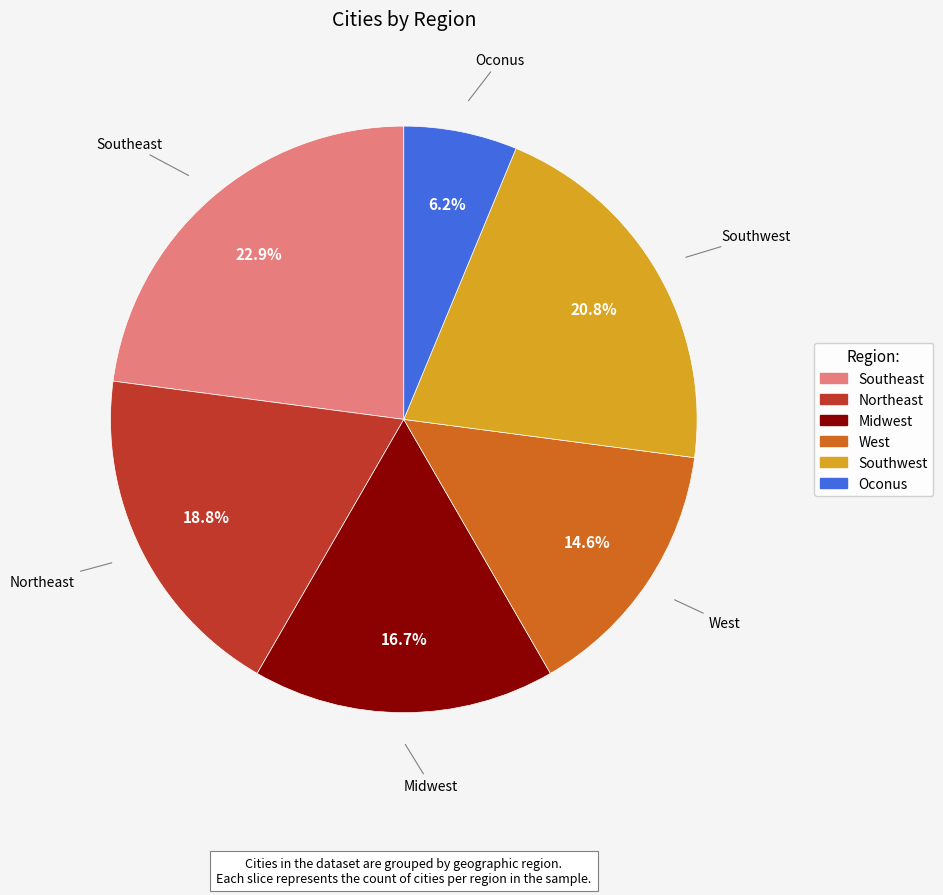

To the nearest percent, what is the difference between the Northeast and Southeast slice percentages?

4%